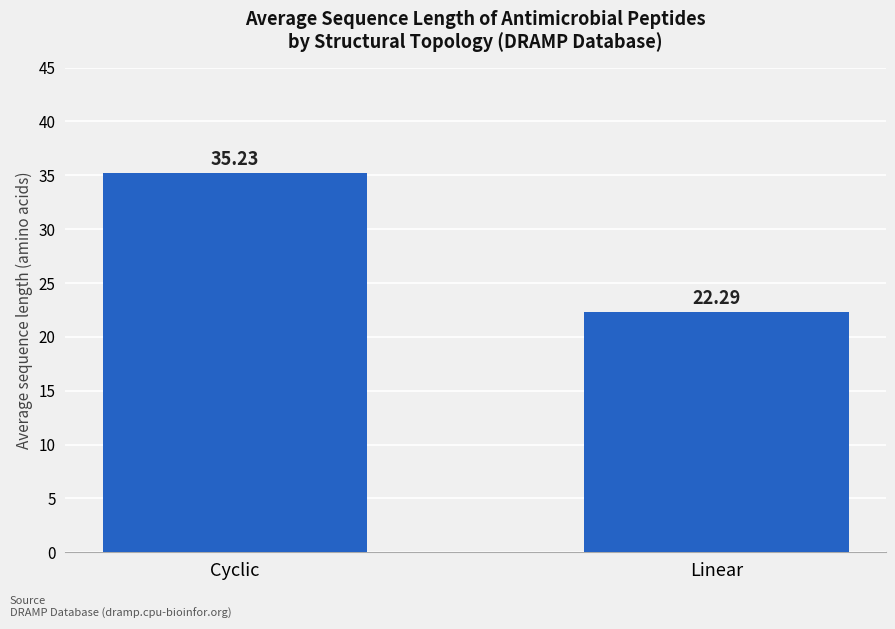

What is the label of the 2nd bar from the left?

Linear